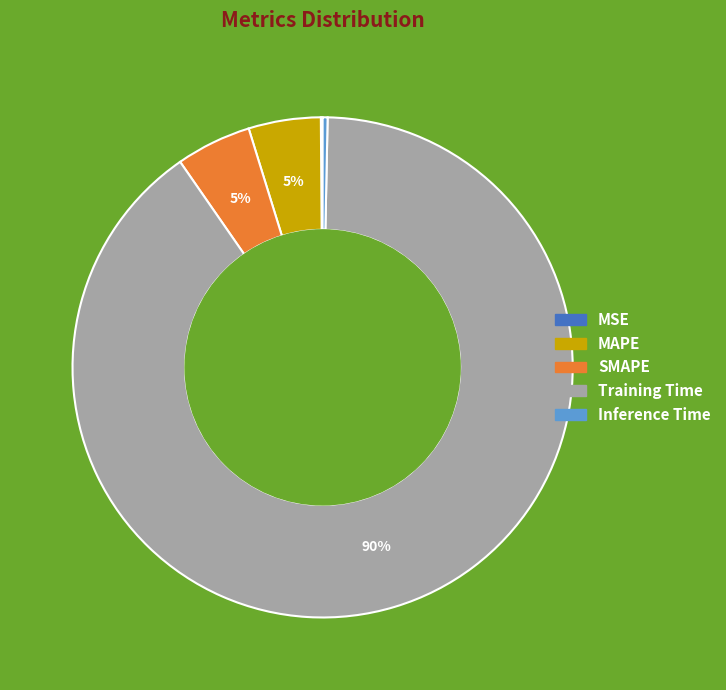

Which category accounts for the majority?

Training Time